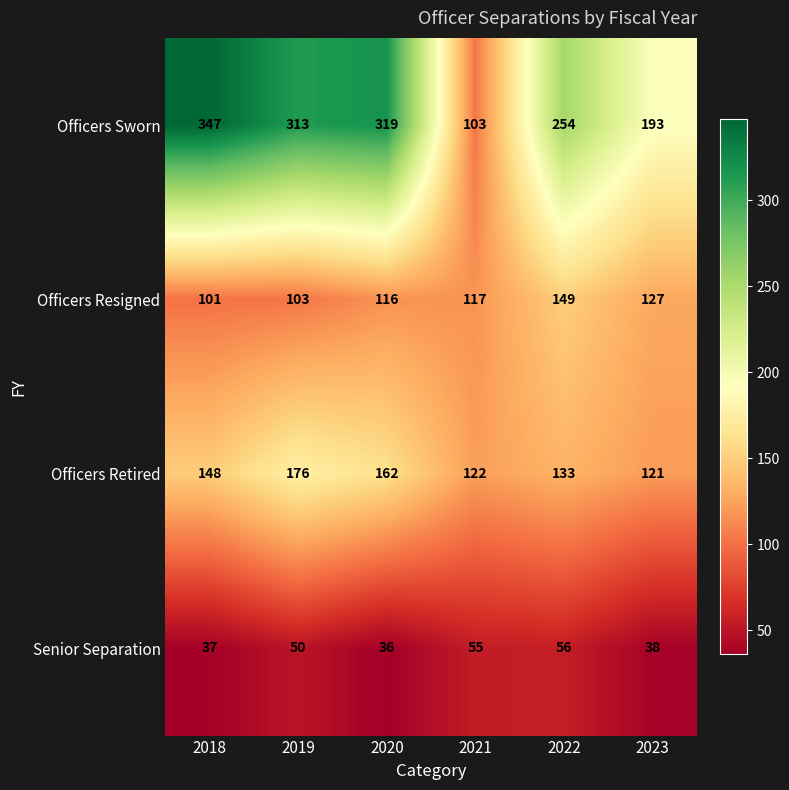

At 2023, list the series in order from smallest to largest.

Senior Separation, Officers Retired, Officers Resigned, Officers Sworn